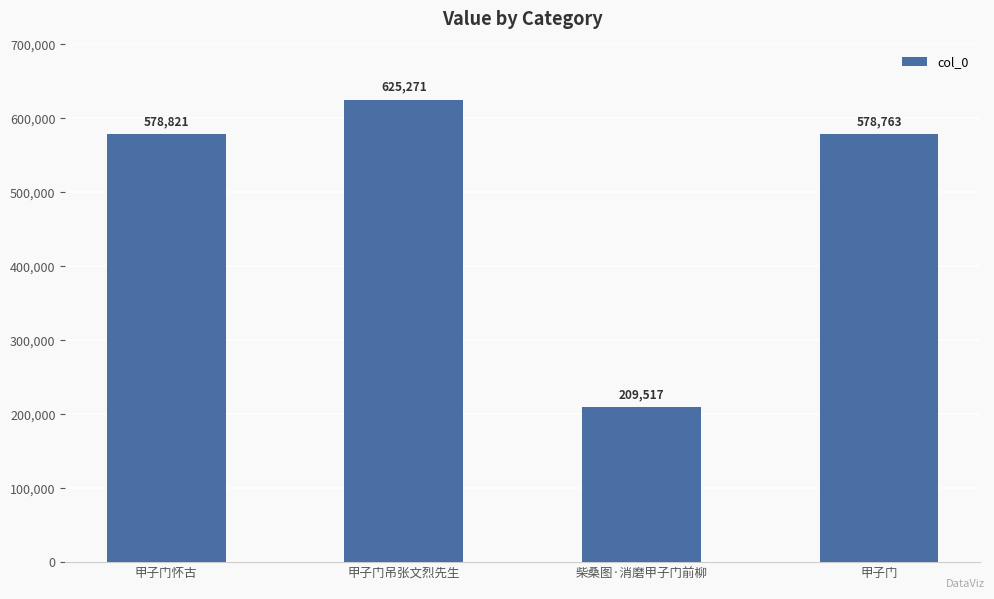

Reading left to right, extract all data points from this chart.

578821	625271	209517	578763